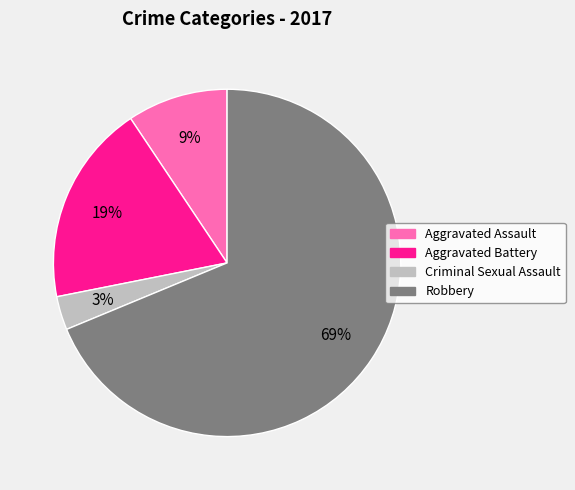

Which slice is the smallest?

Criminal Sexual Assault